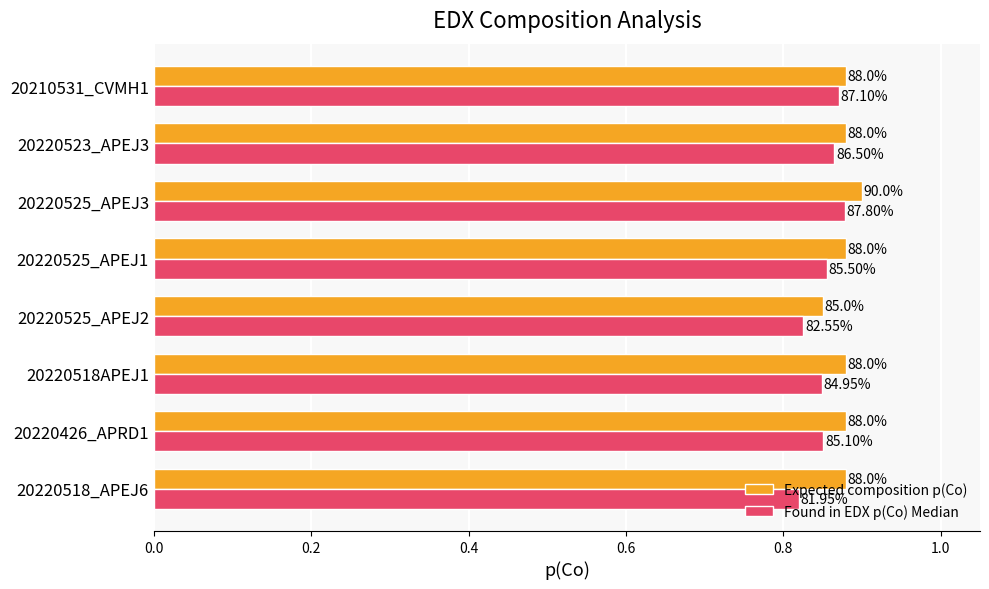

List the series in order of their overall mean, lowest first.

Found in EDX p(Co) Median, Expected composition p(Co)